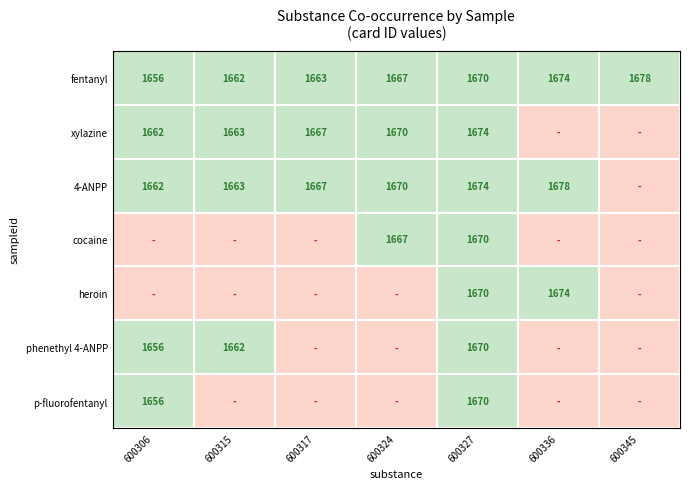

What is the average value of the fentanyl series?

1667